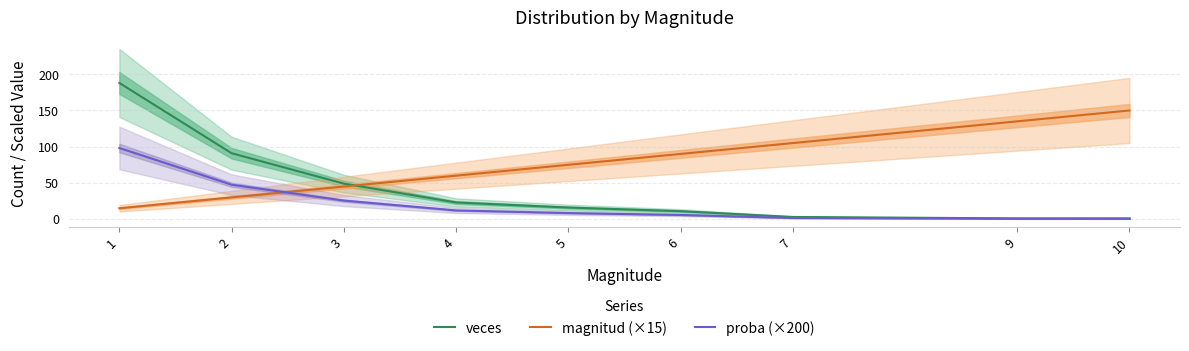

Read the magnitud (×15) value at 9.

135.0